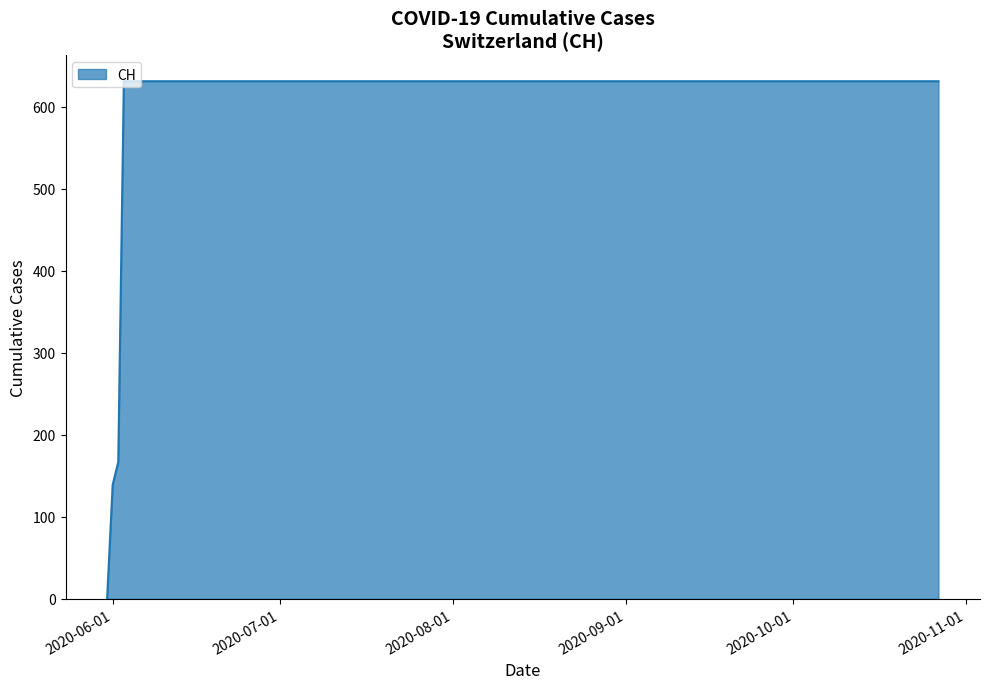

What is the greatest value displayed?

631